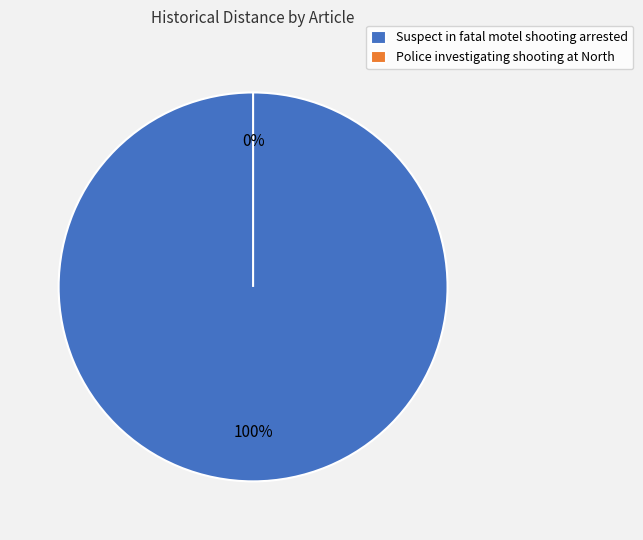

Which has a higher value, Suspect in fatal motel shooting arrested or Police investigating shooting at North?

Suspect in fatal motel shooting arrested